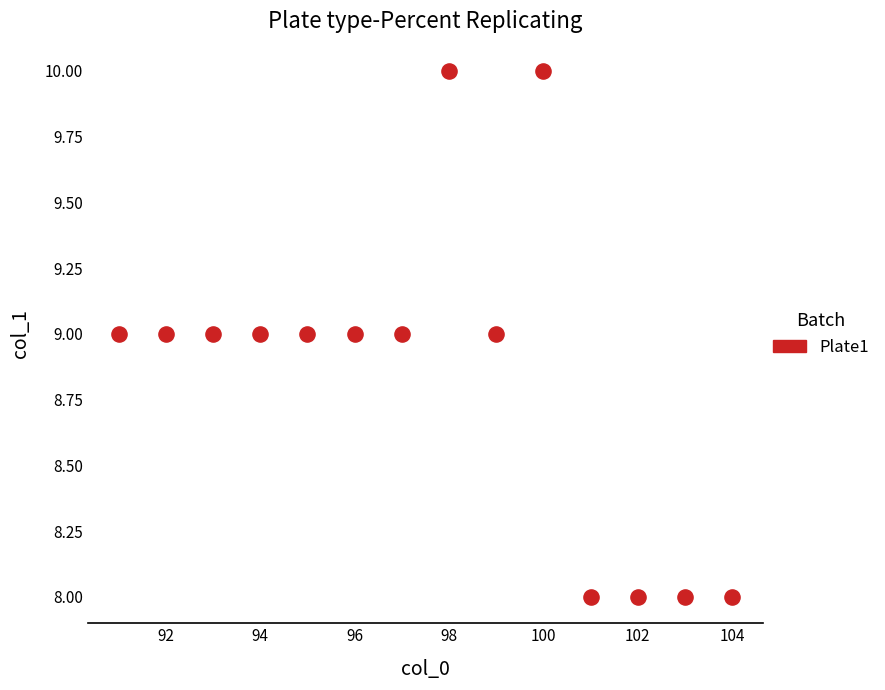

What is the range of X values (max minus min)?

13